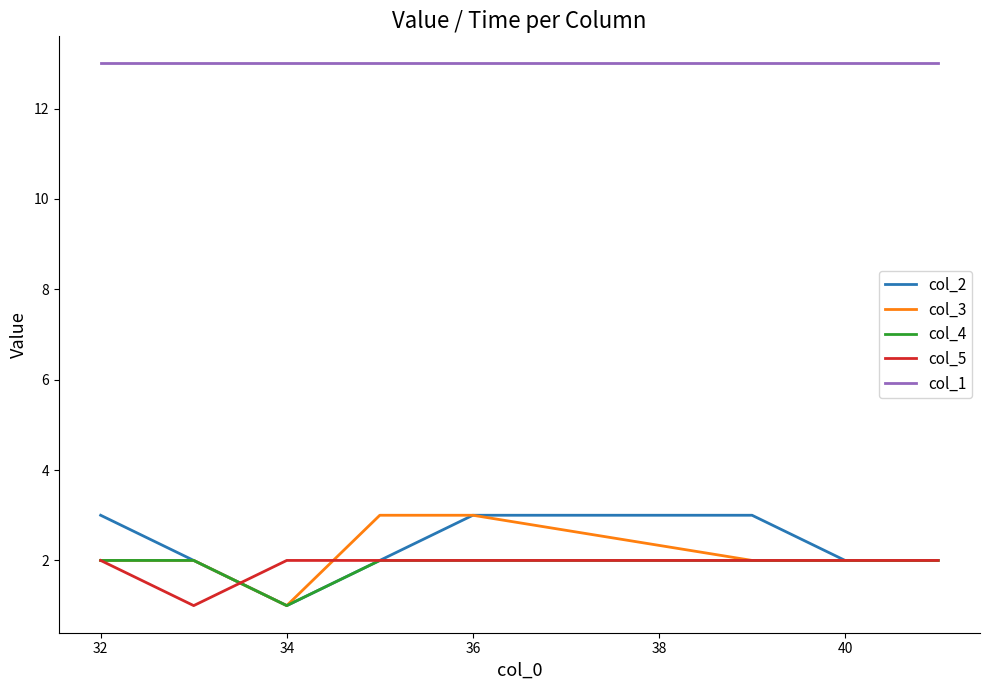

True or false: col_1 and col_4 intersect in this chart.

False